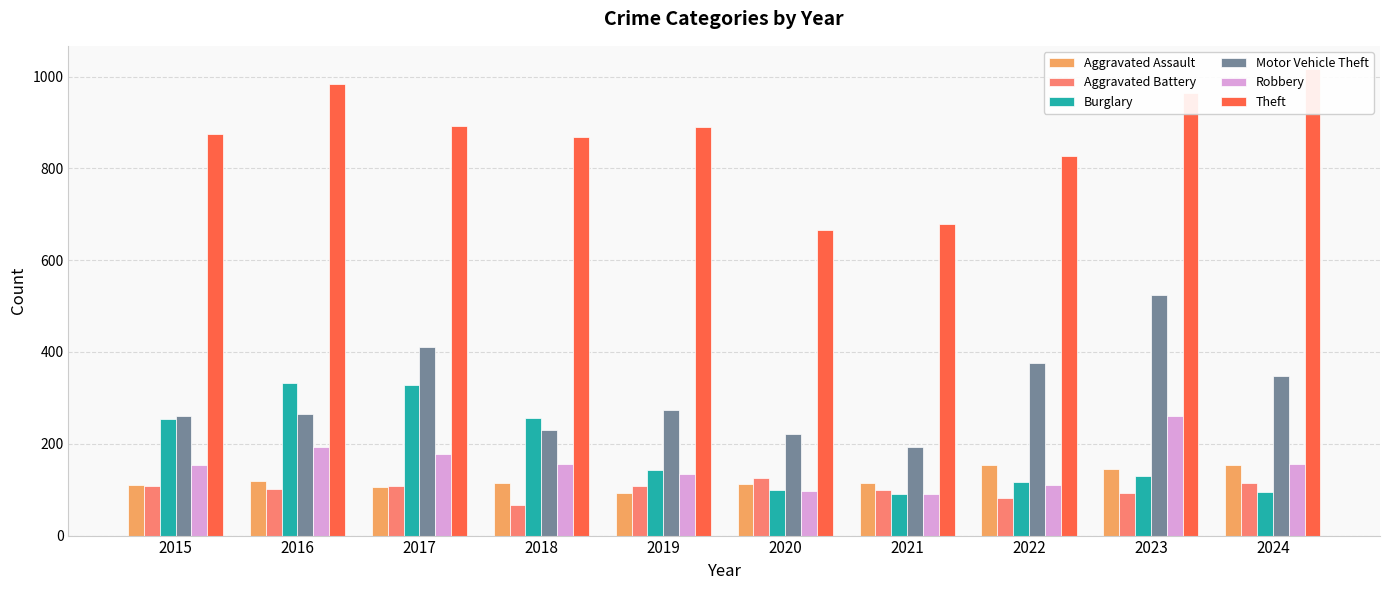

Which category has the lowest value in the Aggravated Assault series?

2019